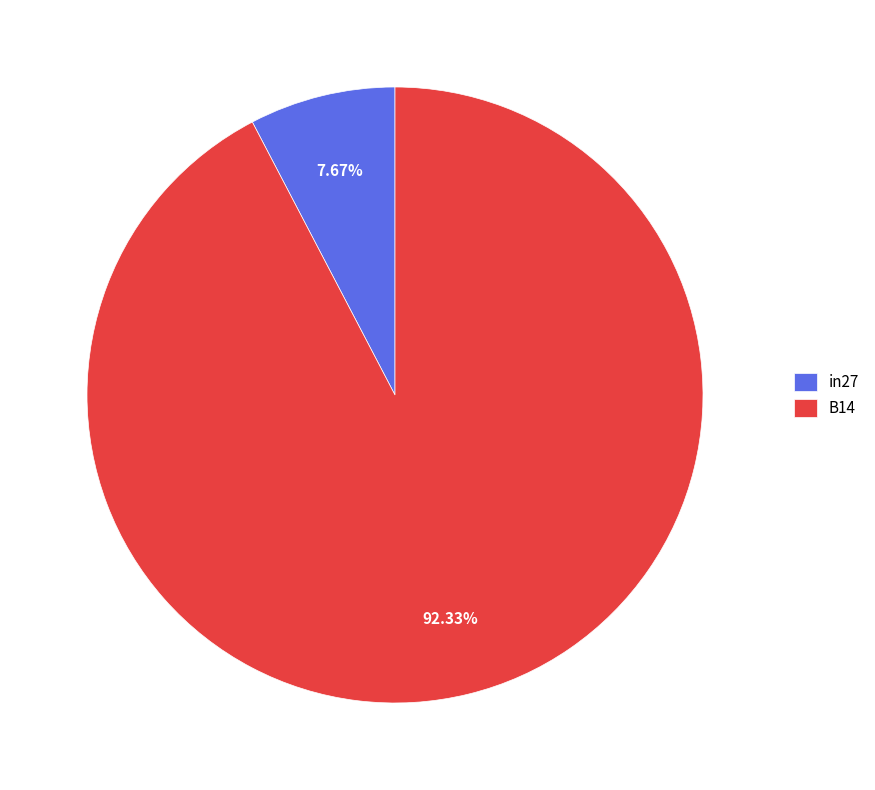

Rank the categories by value from highest to lowest.

B14, in27